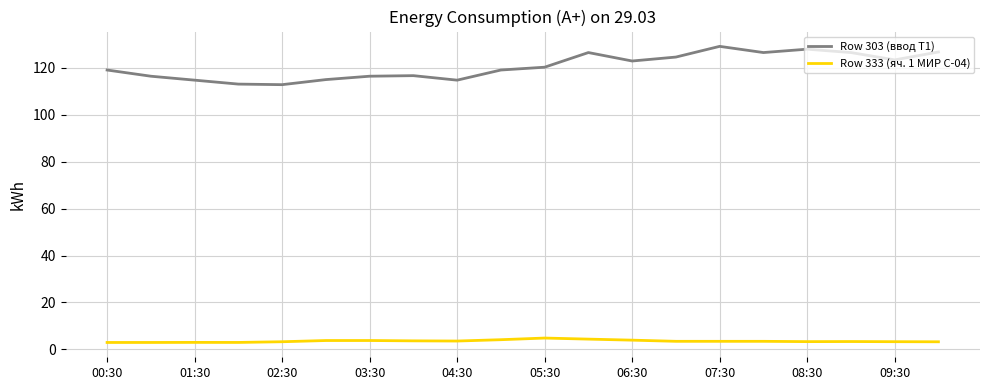

How many interior local peaks does the Row 303 (ввод Т1) series have?

4